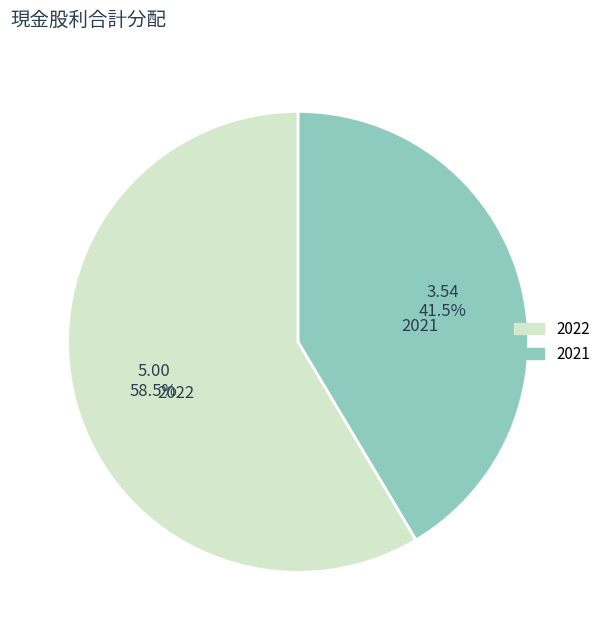

Which category has the smallest portion of the pie?

2021